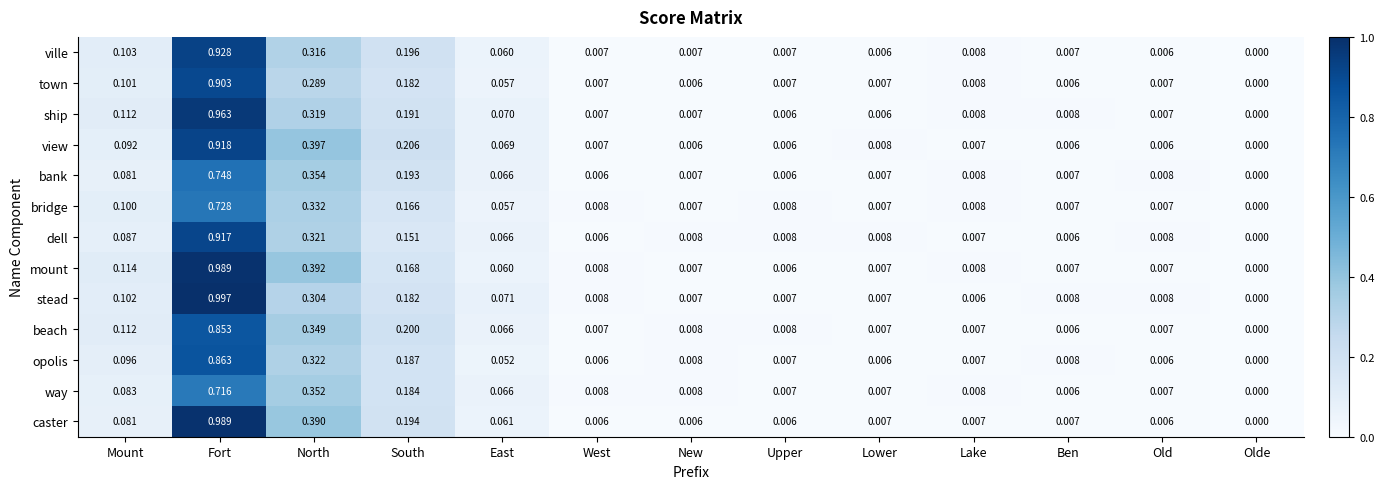

Which series has the widest spread of values?

stead